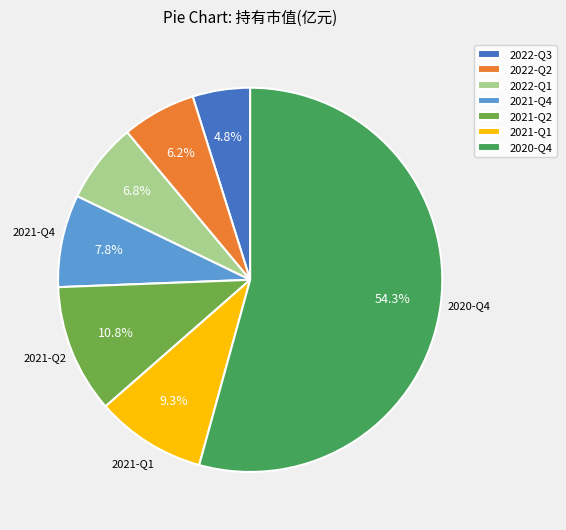

What percentage is the 2021-Q4 slice, to the nearest percent?

8%